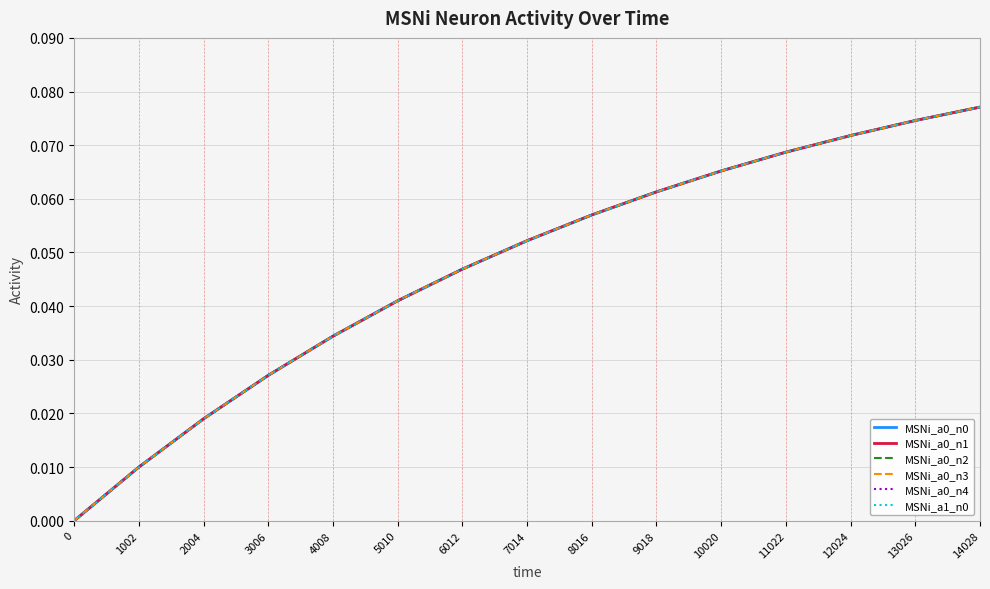

At which category is the sum across all series the highest?

14028